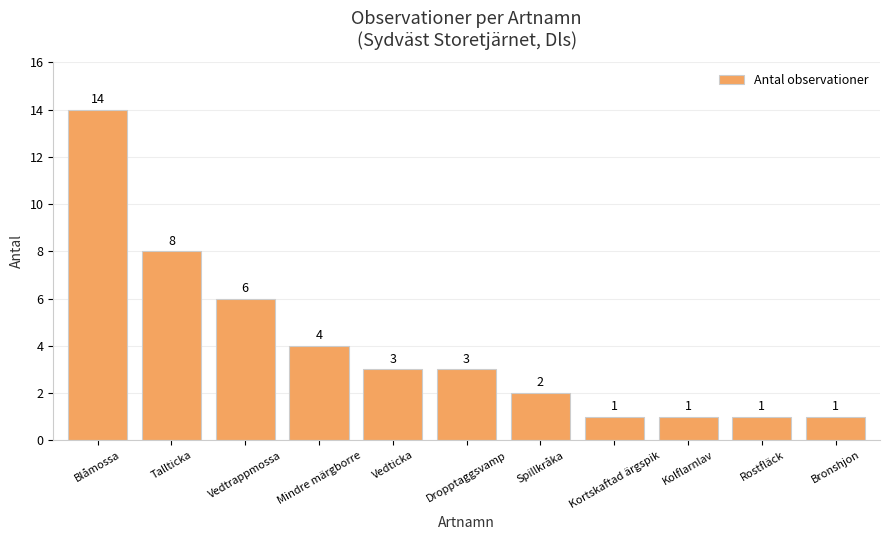

Which category has the highest value across all series?

Blåmossa